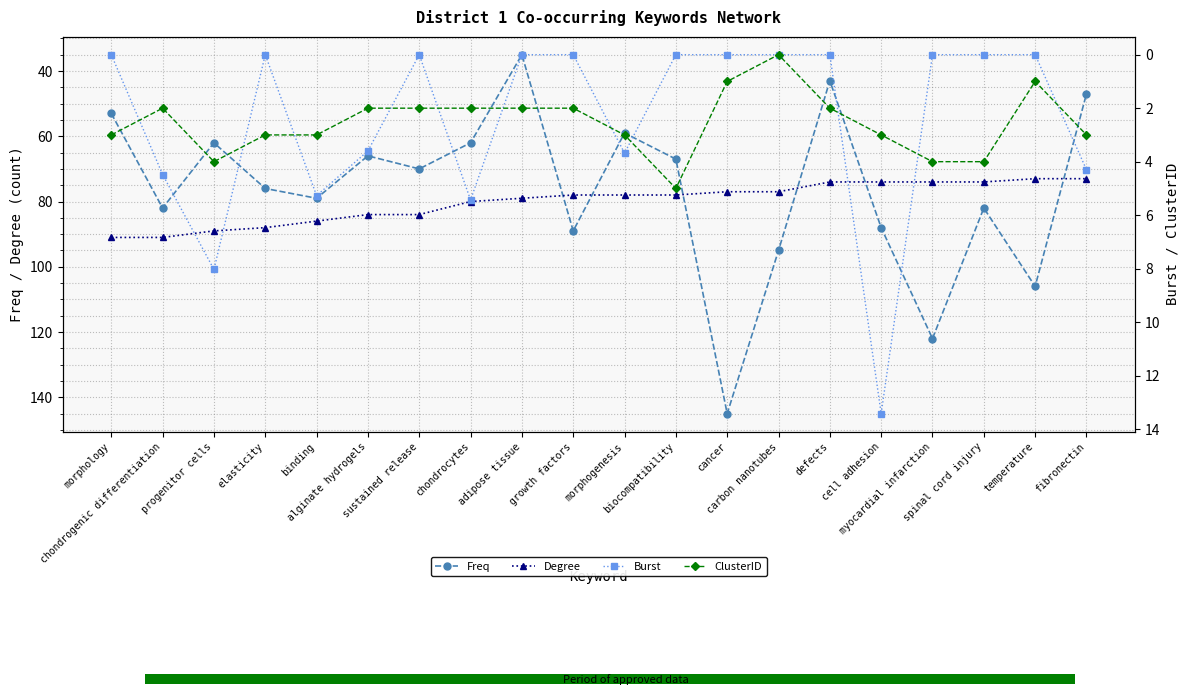

Which series has the largest range (max minus min)?

Freq